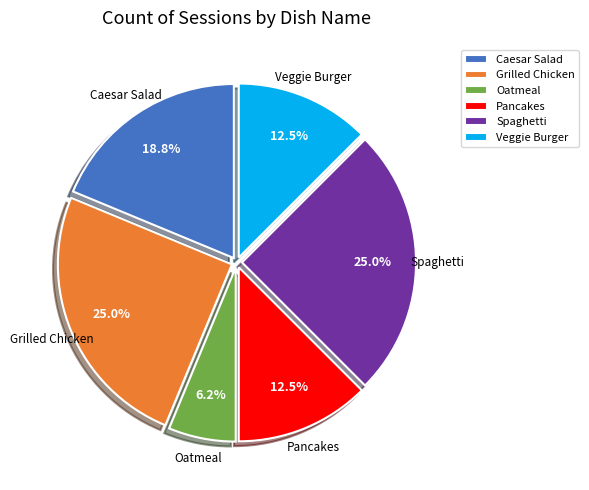

Is there a majority slice in this chart?

No